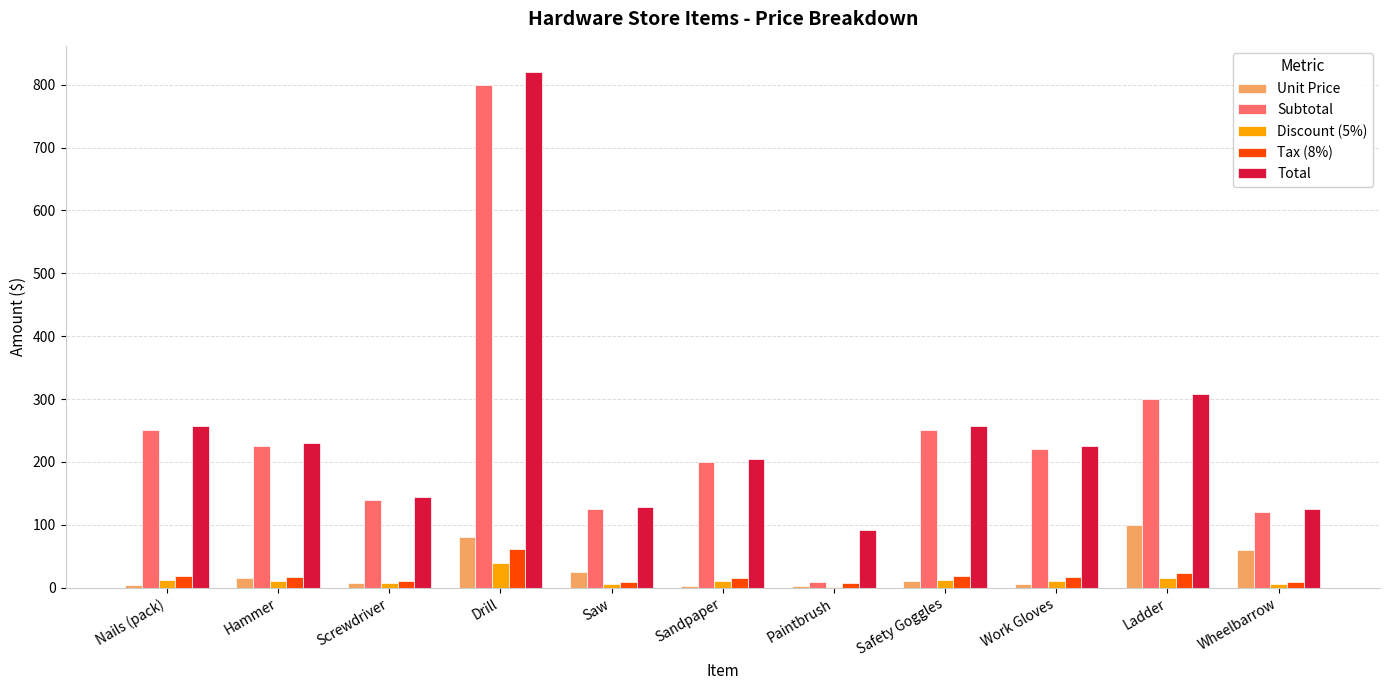

Between Paintbrush and Work Gloves, which series saw the biggest shift?

Subtotal